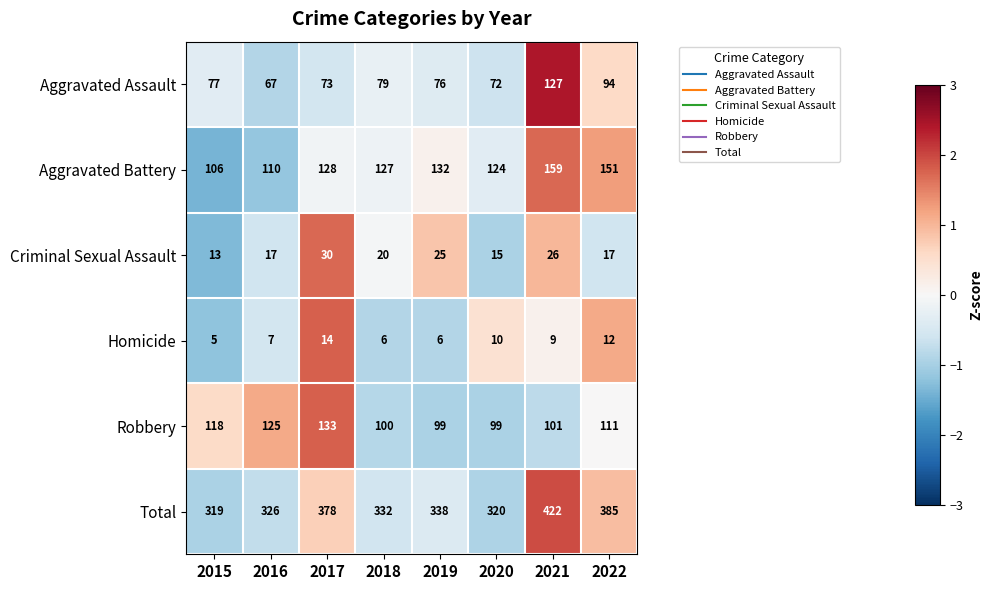

Which label corresponds to the largest value in the chart?

2021